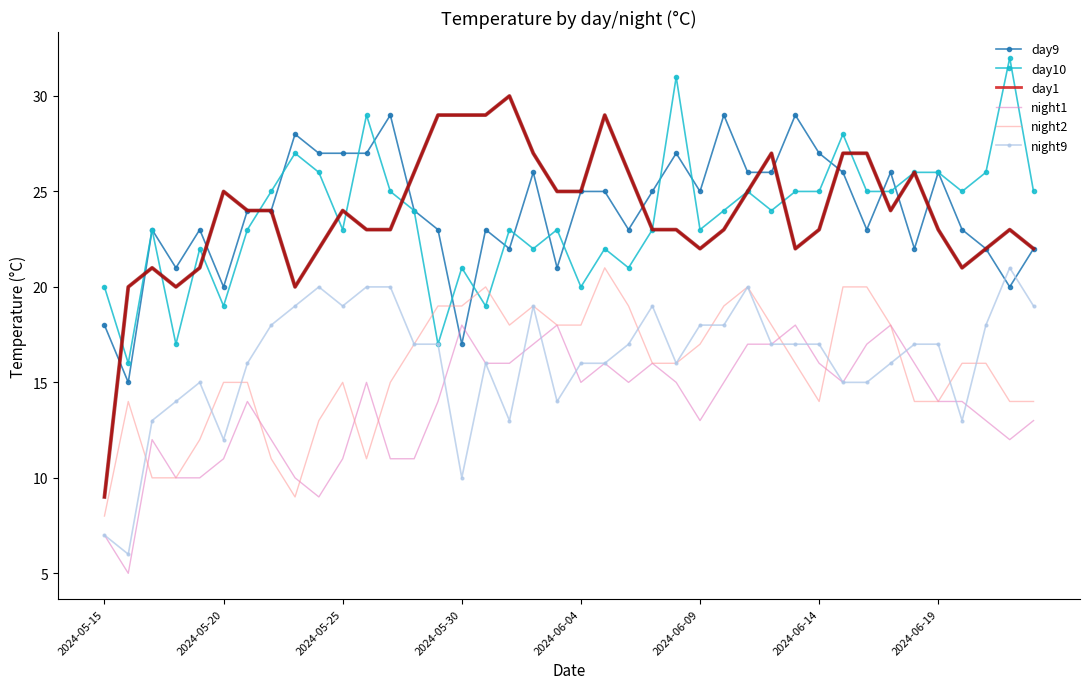

Reading left to right, extract all data points from this chart.

day9: 18	15	23	21	23	20	24	24	28	27	27	27	29	24	23	17	23	22	26	21	25	25	23	25	27	25	29	26	26	29	27	26	23	26	22	26	23	22	20	22
day10: 20	16	23	17	22	19	23	25	27	26	23	29	25	24	17	21	19	23	22	23	20	22	21	23	31	23	24	25	24	25	25	28	25	25	26	26	25	26	32	25
day1: 9	20	21	20	21	25	24	24	20	22	24	23	23	26	29	29	29	30	27	25	25	29	26	23	23	22	23	25	27	22	23	27	27	24	26	23	21	22	23	22
night1: 7	5	12	10	10	11	14	12	10	9	11	15	11	11	14	18	16	16	17	18	15	16	15	16	15	13	15	17	17	18	16	15	17	18	16	14	14	13	12	13
night2: 8	14	10	10	12	15	15	11	9	13	15	11	15	17	19	19	20	18	19	18	18	21	19	16	16	17	19	20	18	16	14	20	20	18	14	14	16	16	14	14
night9: 7	6	13	14	15	12	16	18	19	20	19	20	20	17	17	10	16	13	19	14	16	16	17	19	16	18	18	20	17	17	17	15	15	16	17	17	13	18	21	19